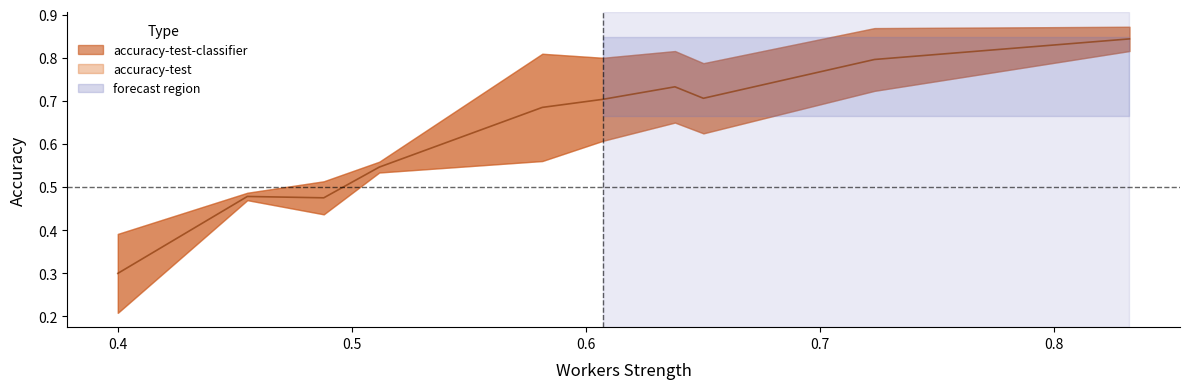

Is this an area chart (filled region under the line)?

No